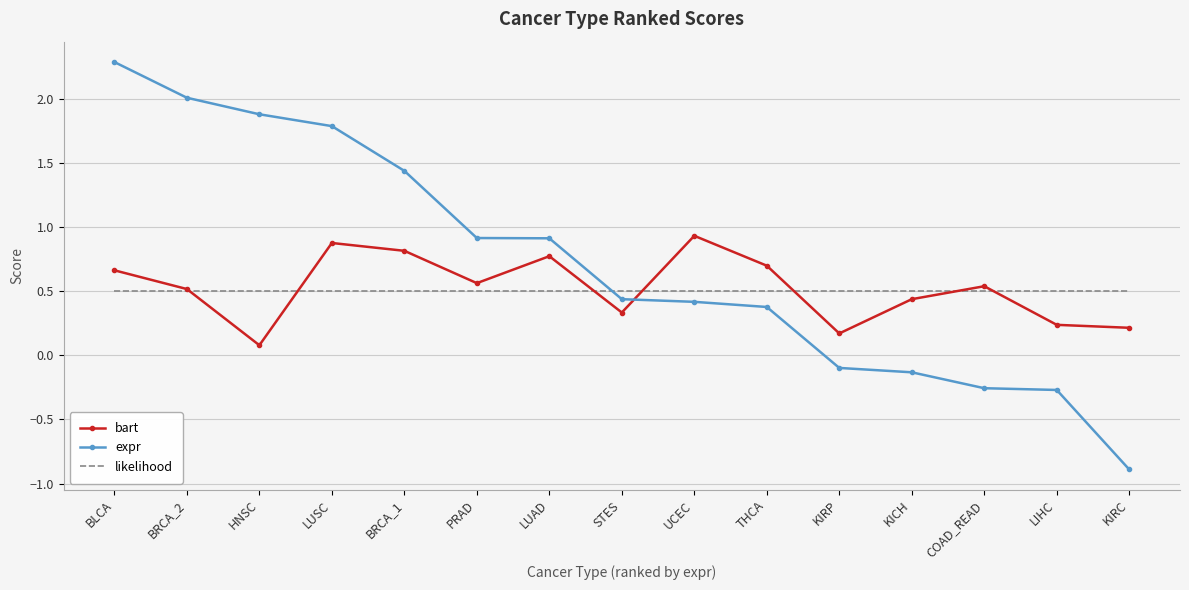

After their last crossing, which series has the higher values: bart or expr?

bart